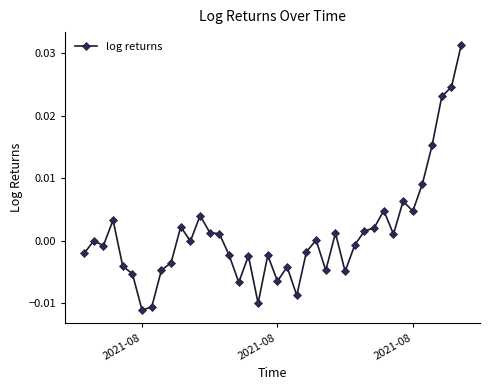

How many lines are shown in the chart?

1